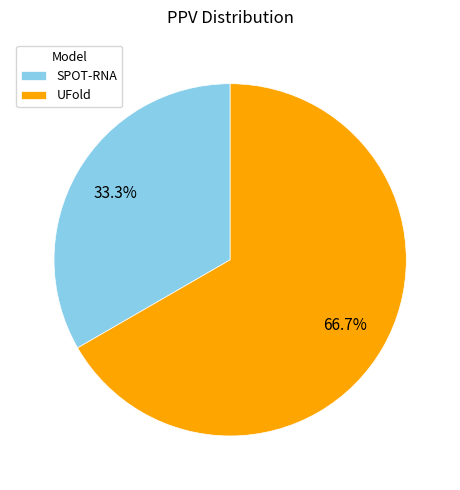

Which slice represents more than half of the pie?

UFold